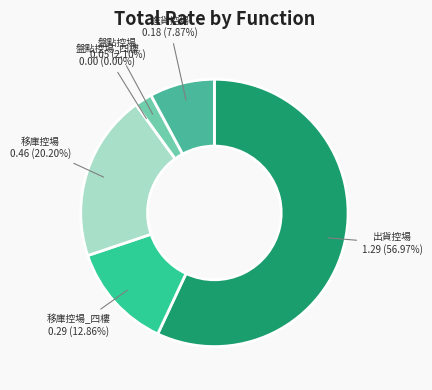

To the nearest percent, what is the average slice percentage?

17%